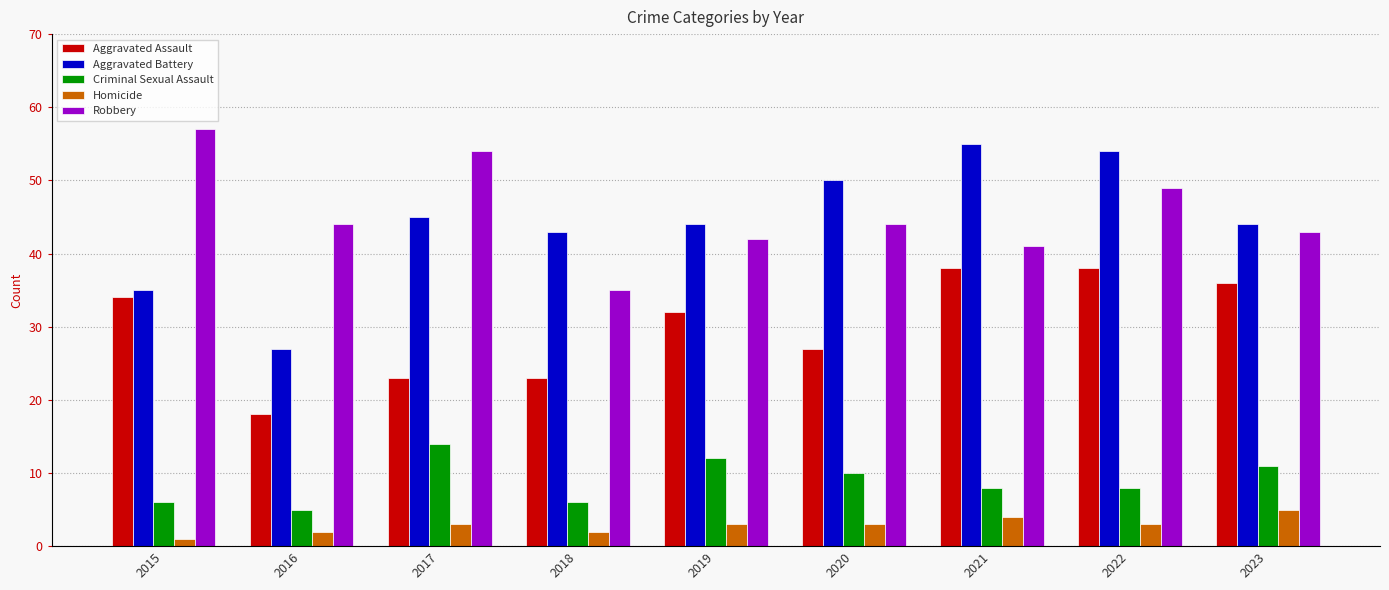

What value does the Criminal Sexual Assault series have at 2019?

12